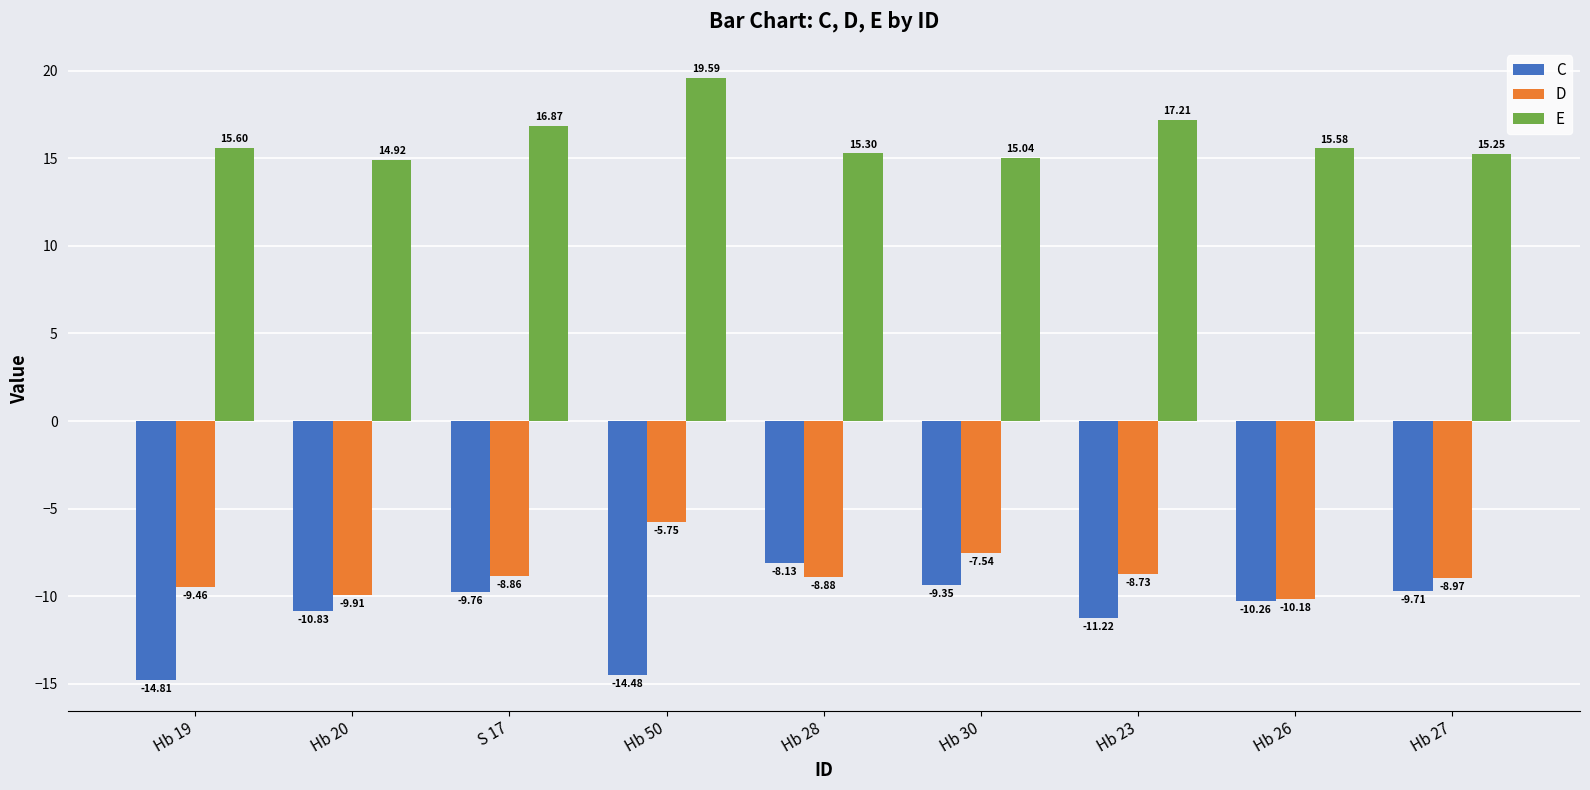

Which series has the largest total across all categories?

E